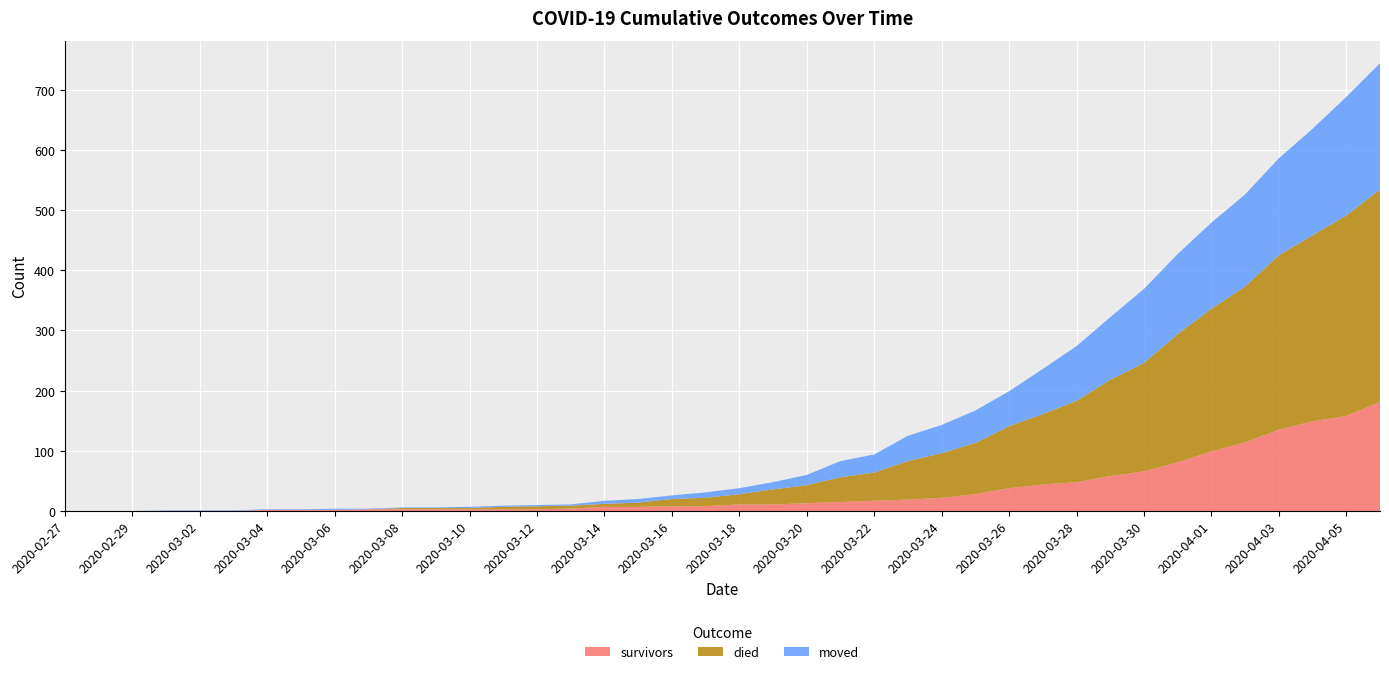

Reading left to right, extract all data points from this chart.

survivors: 2020-02-27=0	2020-02-28=0	2020-02-29=0	2020-03-01=0	2020-03-02=0	2020-03-03=0	2020-03-04=2	2020-03-05=2	2020-03-06=2	2020-03-07=3	2020-03-08=3	2020-03-09=3	2020-03-10=3	2020-03-11=3	2020-03-12=3	2020-03-13=4	2020-03-14=7	2020-03-15=7	2020-03-16=8	2020-03-17=8	2020-03-18=11	2020-03-19=11	2020-03-20=13	2020-03-21=15	2020-03-22=17	2020-03-23=19	2020-03-24=22	2020-03-25=28	2020-03-26=38	2020-03-27=44	2020-03-28=48	2020-03-29=58	2020-03-30=66	2020-03-31=81	2020-04-01=99	2020-04-02=114	2020-04-03=135	2020-04-04=149	2020-04-05=158	2020-04-06=181
died: 2020-02-27=0	2020-02-28=0	2020-02-29=0	2020-03-01=0	2020-03-02=0	2020-03-03=0	2020-03-04=0	2020-03-05=0	2020-03-06=0	2020-03-07=0	2020-03-08=2	2020-03-09=2	2020-03-10=2	2020-03-11=4	2020-03-12=5	2020-03-13=5	2020-03-14=5	2020-03-15=7	2020-03-16=12	2020-03-17=14	2020-03-18=17	2020-03-19=25	2020-03-20=30	2020-03-21=41	2020-03-22=47	2020-03-23=64	2020-03-24=74	2020-03-25=85	2020-03-26=103	2020-03-27=117	2020-03-28=135	2020-03-29=160	2020-03-30=180	2020-03-31=213	2020-04-01=237	2020-04-02=259	2020-04-03=290	2020-04-04=309	2020-04-05=333	2020-04-06=353
moved: 2020-02-27=0	2020-02-28=0	2020-02-29=0	2020-03-01=1	2020-03-02=1	2020-03-03=1	2020-03-04=1	2020-03-05=1	2020-03-06=2	2020-03-07=1	2020-03-08=1	2020-03-09=1	2020-03-10=2	2020-03-11=2	2020-03-12=2	2020-03-13=2	2020-03-14=5	2020-03-15=6	2020-03-16=6	2020-03-17=9	2020-03-18=10	2020-03-19=12	2020-03-20=17	2020-03-21=27	2020-03-22=30	2020-03-23=42	2020-03-24=47	2020-03-25=54	2020-03-26=58	2020-03-27=75	2020-03-28=91	2020-03-29=104	2020-03-30=123	2020-03-31=133	2020-04-01=143	2020-04-02=153	2020-04-03=161	2020-04-04=177	2020-04-05=197	2020-04-06=210